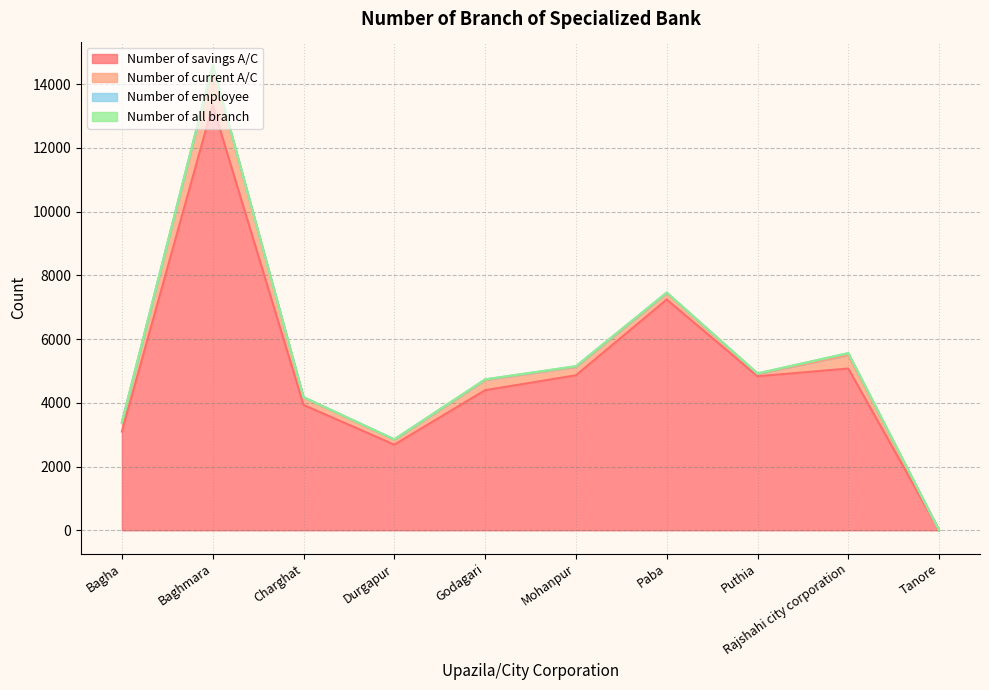

At how many categories does at least one series exceed 1025?

9